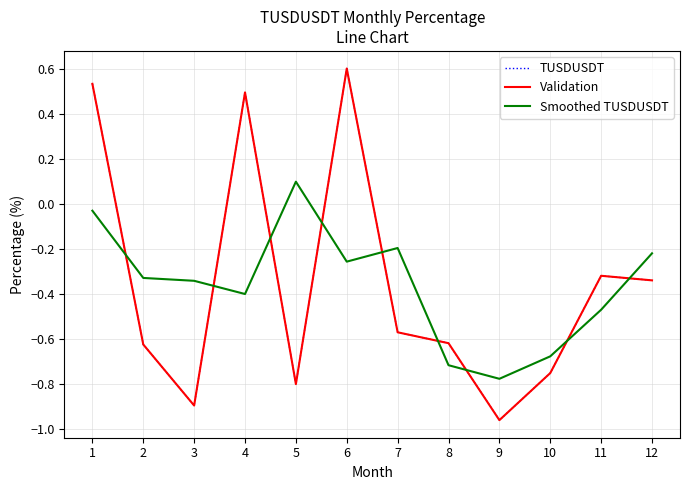

Reading left to right, transcribe all the data shown in this chart.

TUSDUSDT: 0.5	-0.6	-0.9	0.5	-0.8	0.6	-0.6	-0.6	-1.0	-0.8	-0.3	-0.3
Validation: 0.5	-0.6	-0.9	0.5	-0.8	0.6	-0.6	-0.6	-1.0	-0.8	-0.3	-0.3
Smoothed TUSDUSDT: -0.0	-0.3	-0.3	-0.4	0.1	-0.3	-0.2	-0.7	-0.8	-0.7	-0.5	-0.2